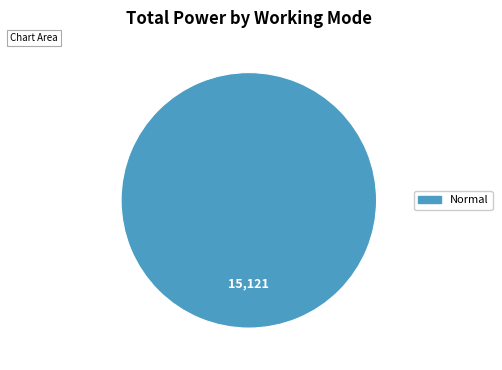

How many slices are in this pie chart?

1